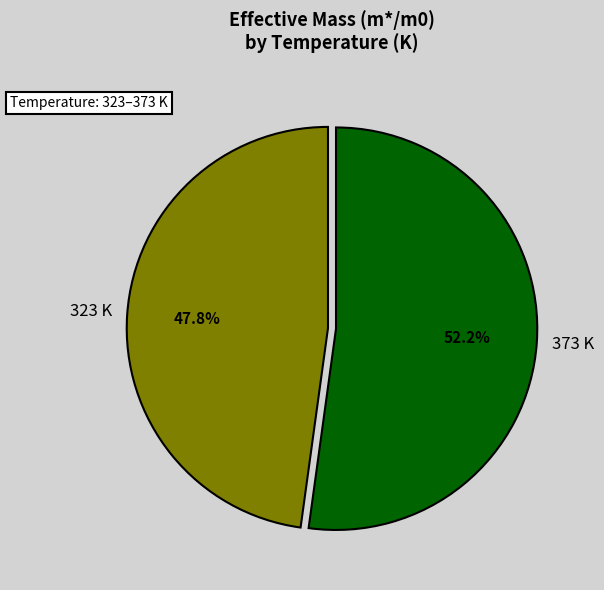

Is there a majority slice in this chart?

Yes